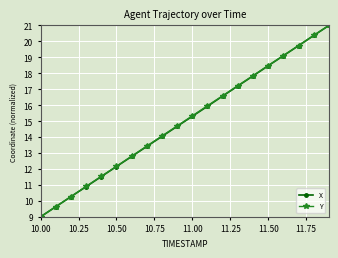

What is the value of the X point at the 4th from the left?

10.9